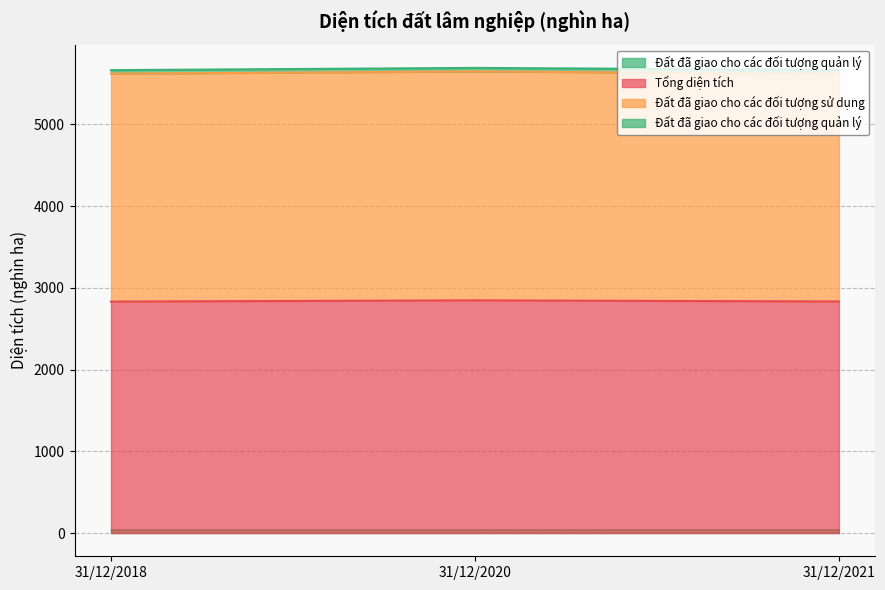

Reading left to right, what are all the values shown in this chart?

Tổng diện tích: 31/12/2018=2831.6	31/12/2020=2846.5	31/12/2021=2832.9
Đất đã giao cho các đối tượng sử dụng: 31/12/2018=5619.8	31/12/2020=5647.4	31/12/2021=5619.1